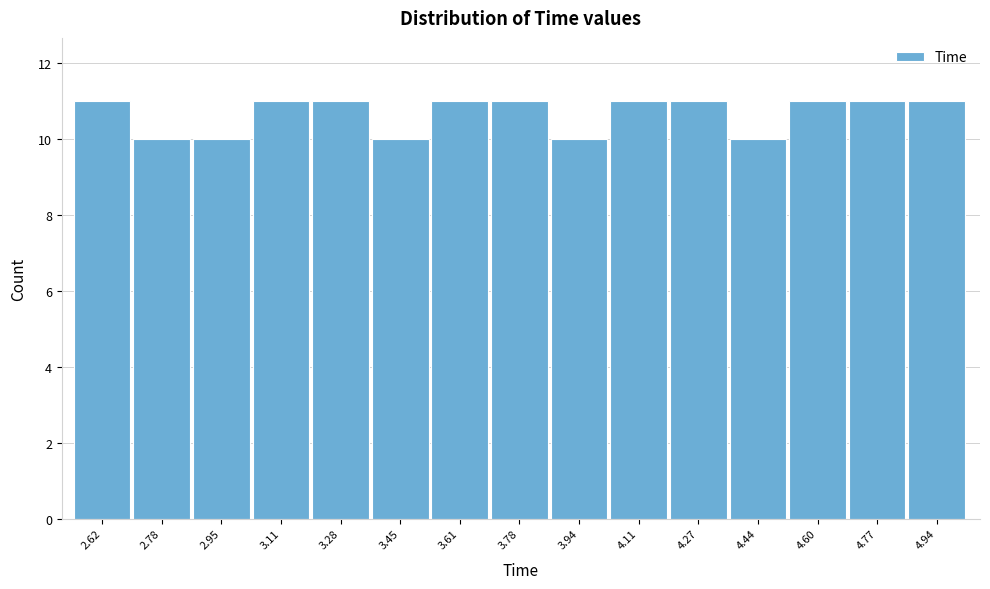

Reading left to right, transcribe all the data shown in this chart.

2.62=11	2.78=10	2.95=10	3.11=11	3.28=11	3.45=10	3.61=11	3.78=11	3.94=10	4.11=11	4.27=11	4.44=10	4.60=11	4.77=11	4.94=11